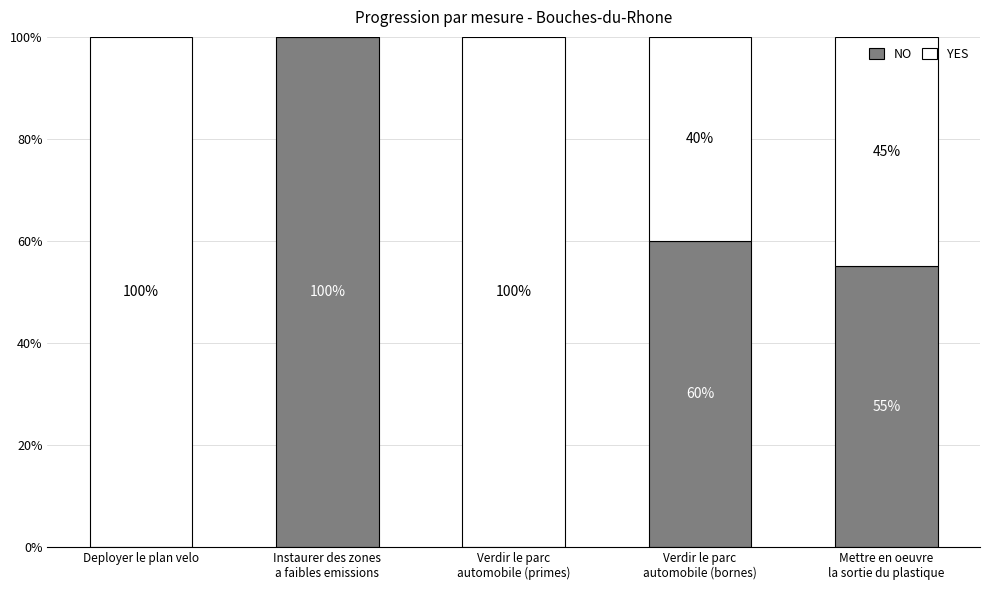

What are all the series names shown in the legend?

NO, YES